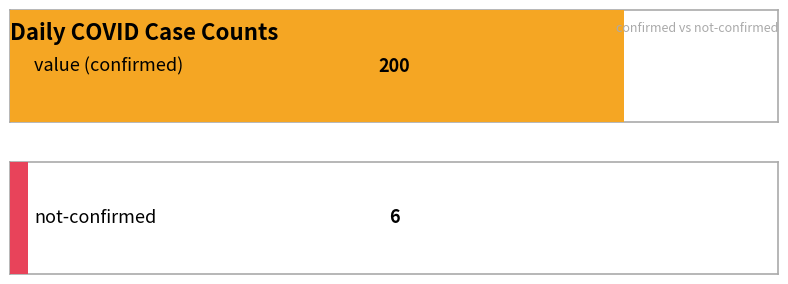

Is the value of not-confirmed at 2020-03-07 greater than the value of value at 2020-03-16?

No